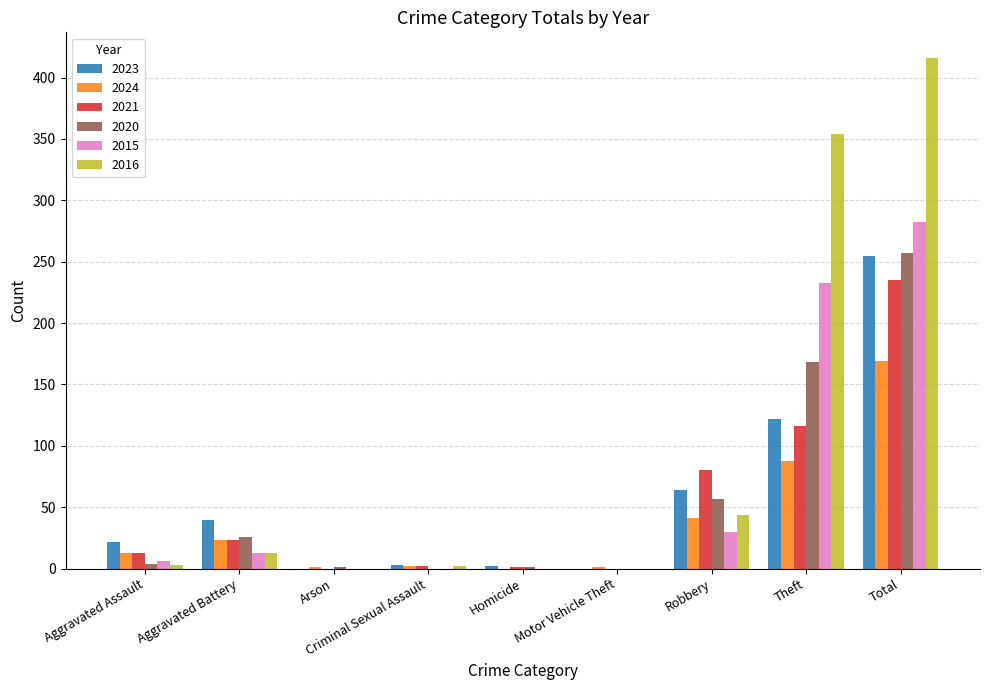

Which series has the largest total across all categories?

2016